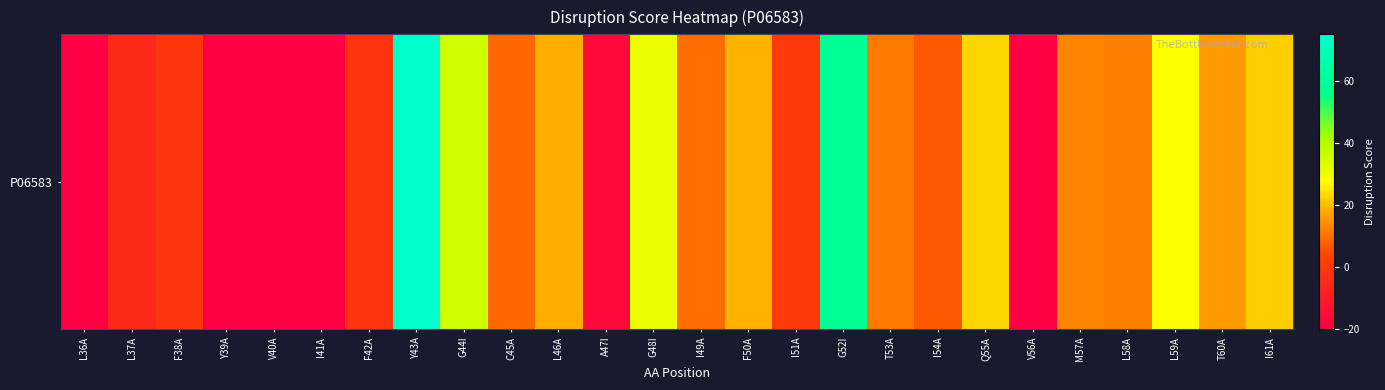

Between I61A and T60A, which is larger?

I61A